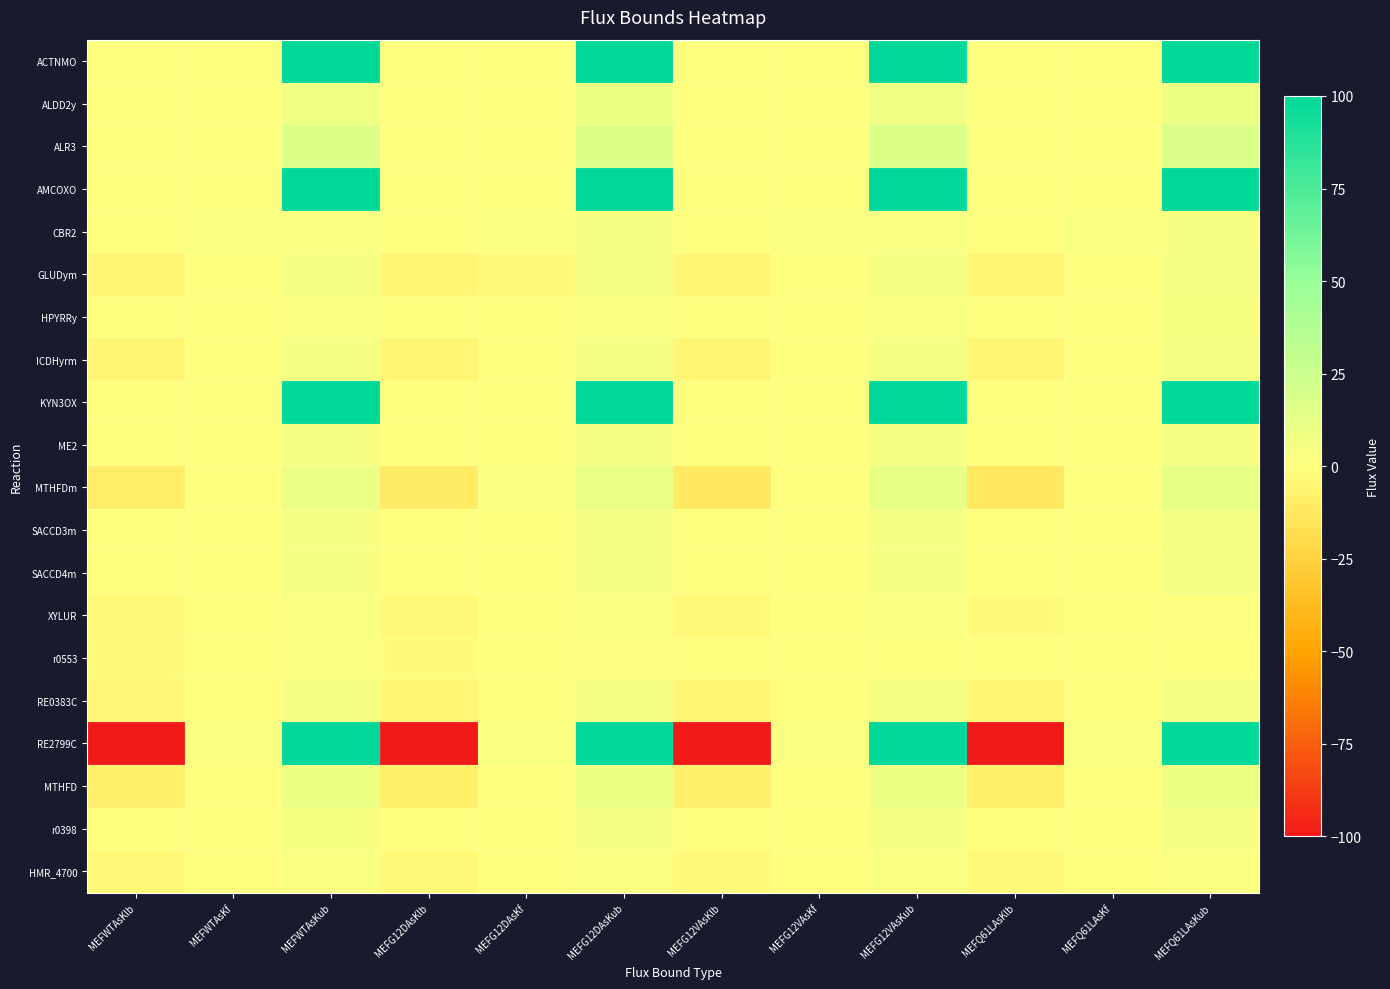

What is the difference between the highest and lowest values at MEFWTAsKlb?

100.0